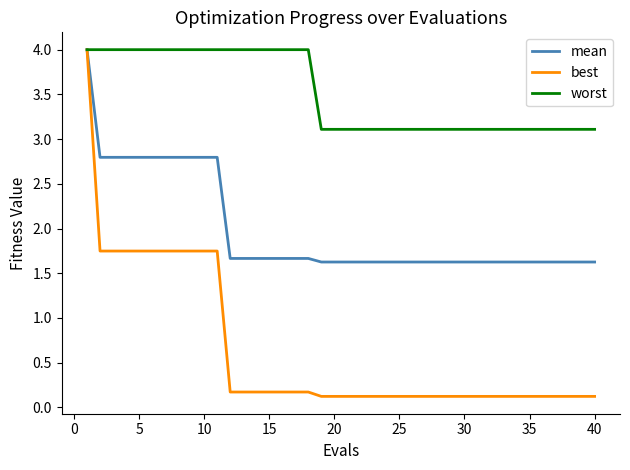

Rank the series by their average value, from highest to lowest.

worst, mean, best